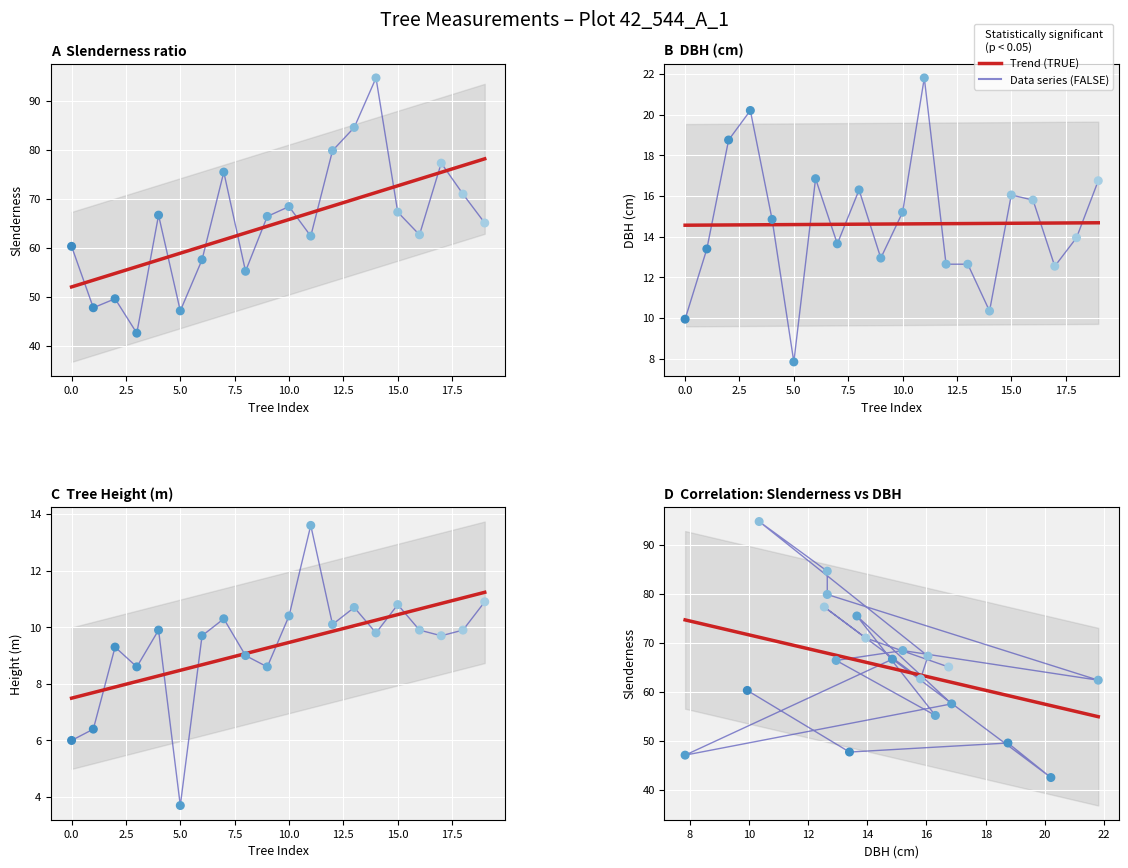

At how many categories does at least one series exceed 71?

5